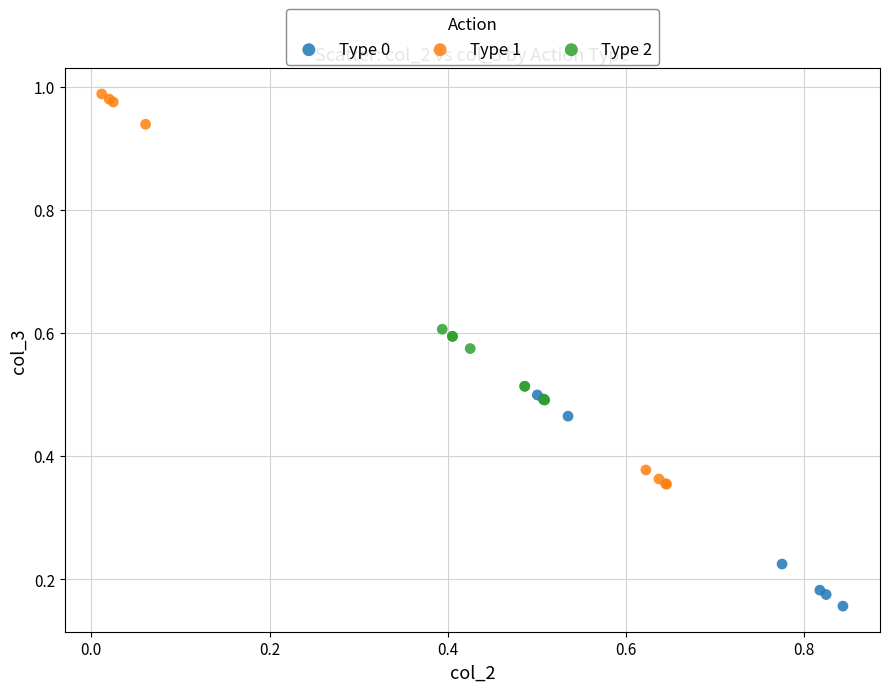

Which series reaches the minimum Y coordinate?

Type 0